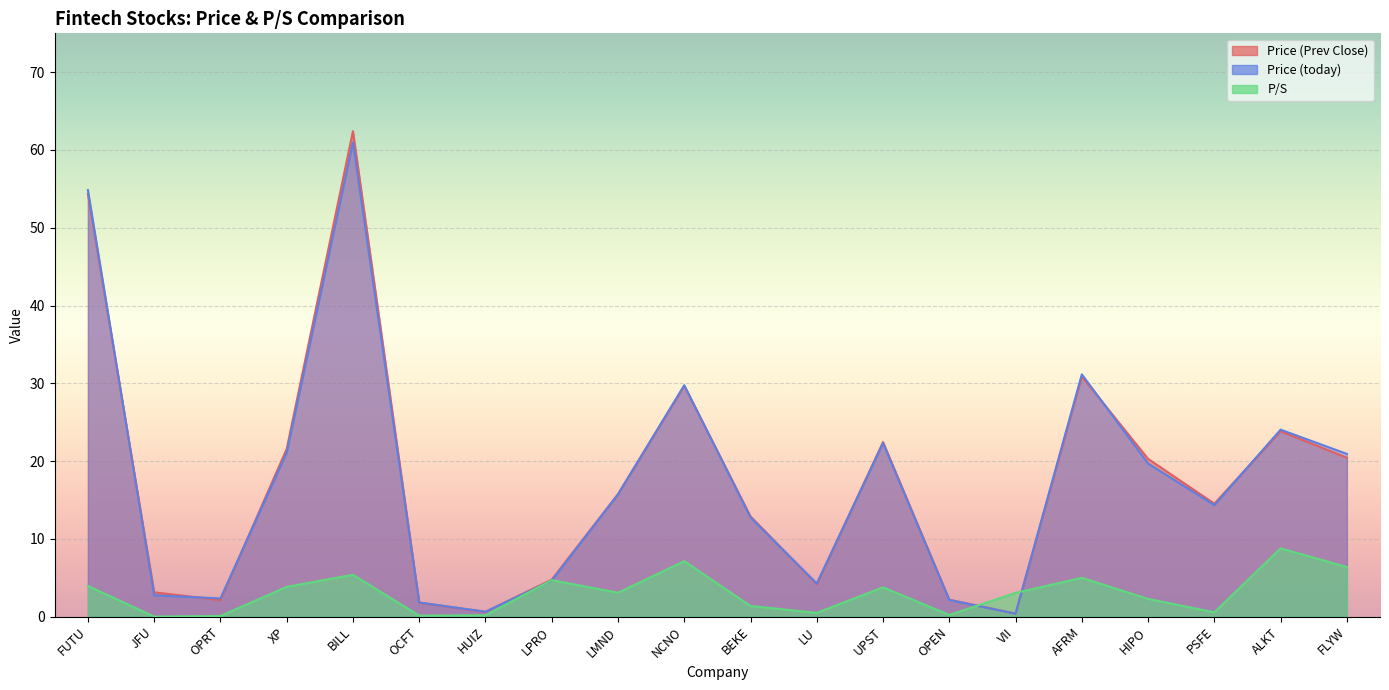

Which has a higher value, VII or HUIZ?

HUIZ